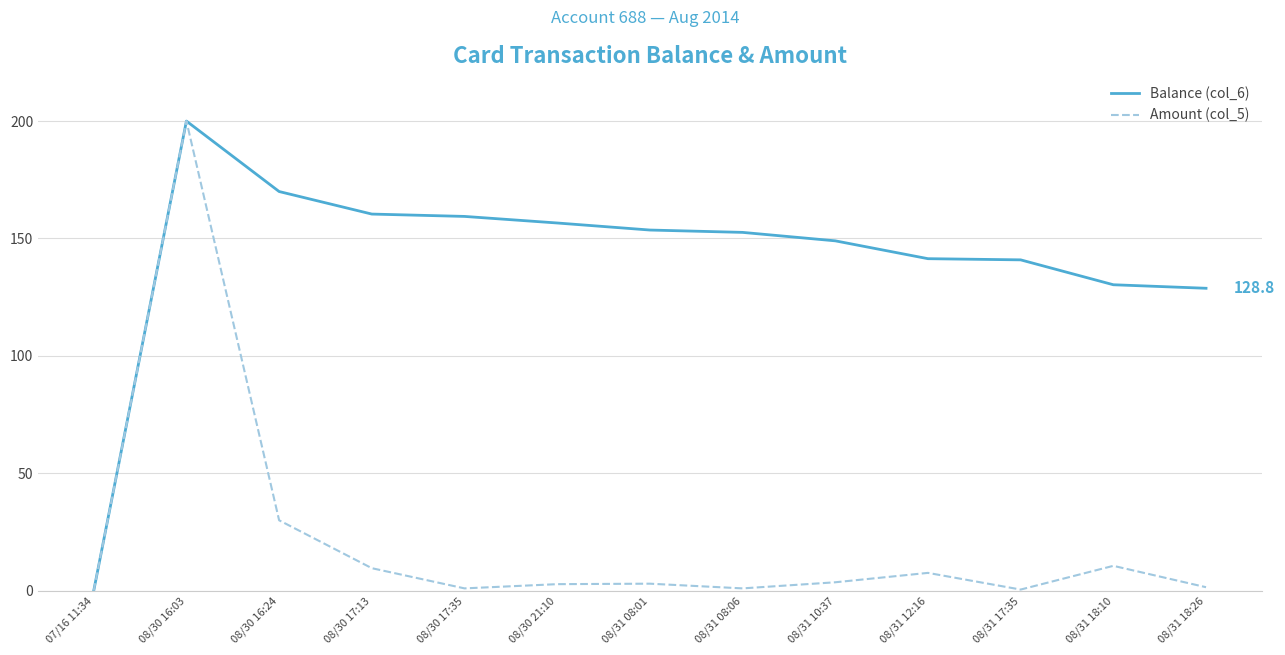

At 08/31 12:16, list the series in order from largest to smallest.

Balance (col_6), Amount (col_5)